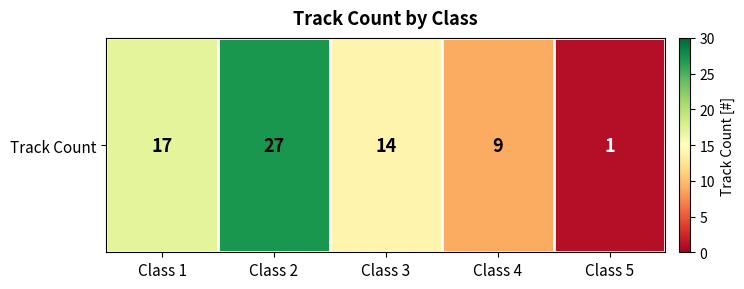

What is the greatest value displayed?

27